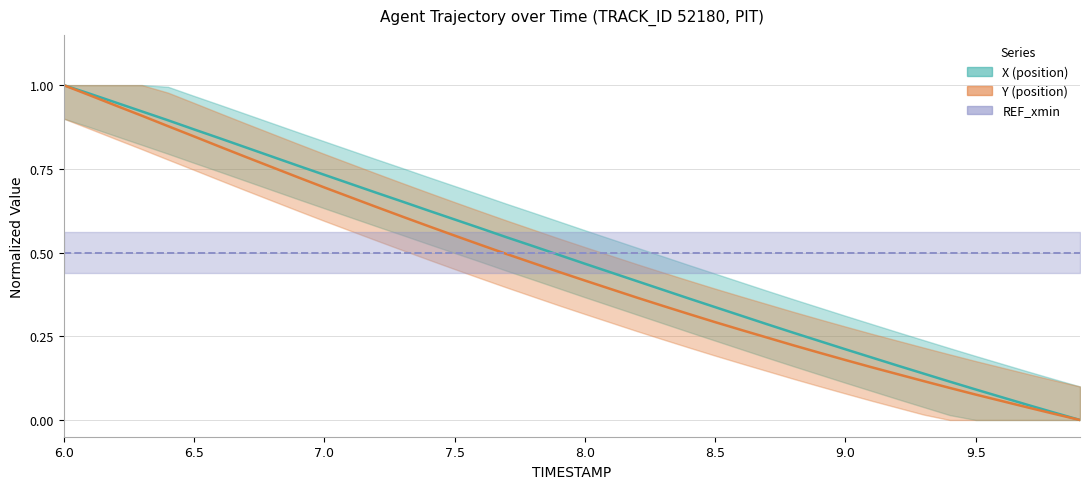

Read the X value at 7.4.

0.6